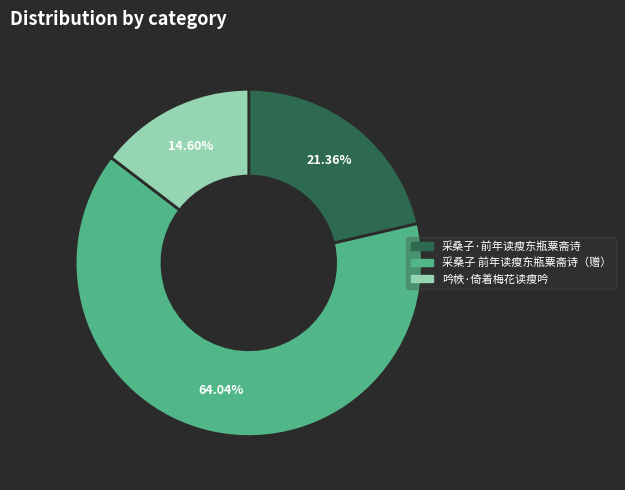

Is there a majority slice in this chart?

Yes